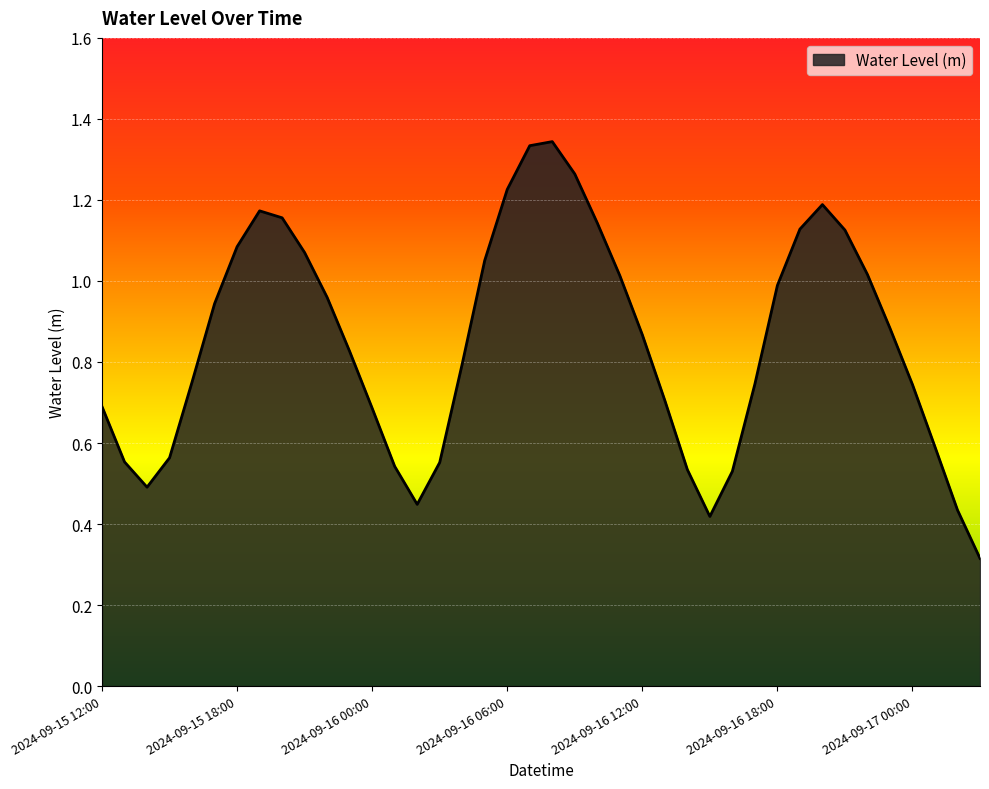

What is the minimum value shown in the chart?

0.3